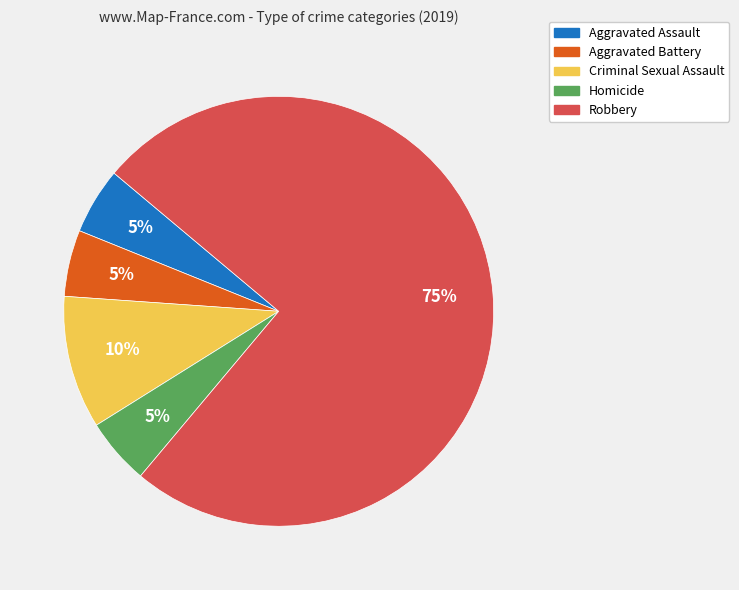

Is it true that Aggravated Battery is 13% of the pie?

False